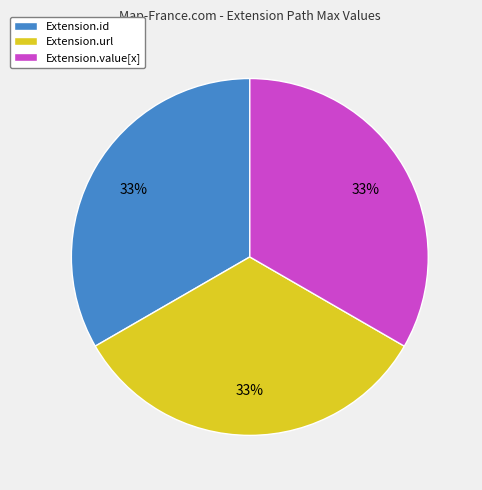

Combined, do Extension.id and Extension.url account for over 50%?

Yes